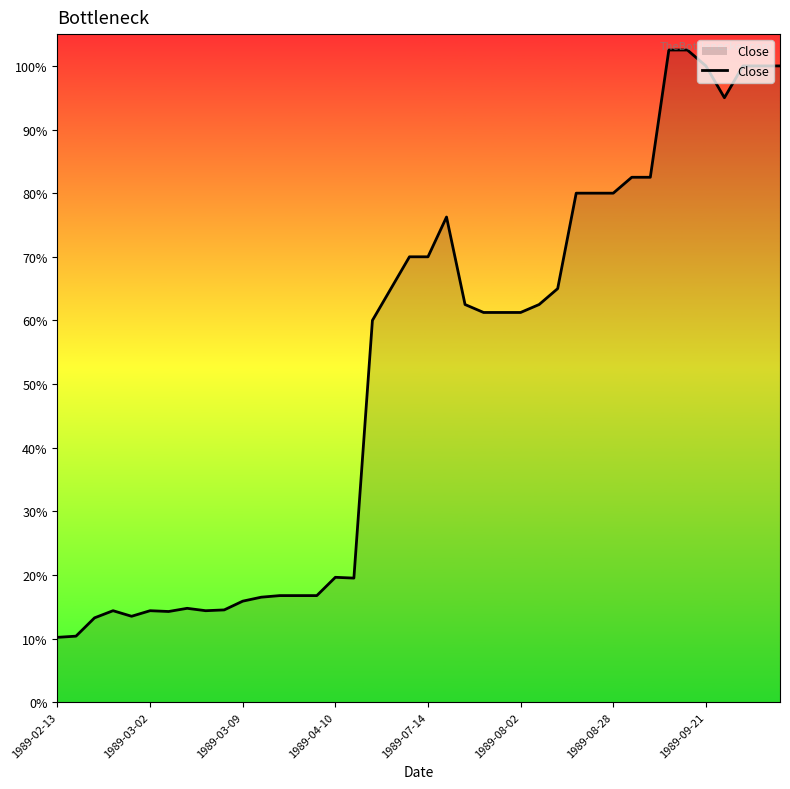

Does the chart display data point markers on the line(s)?

No